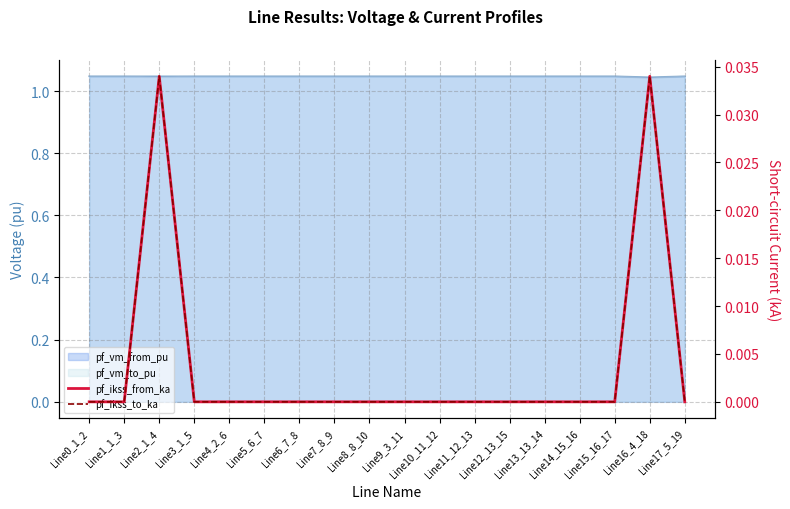

What is the label of the 14th point from the left?

Line13_13_14